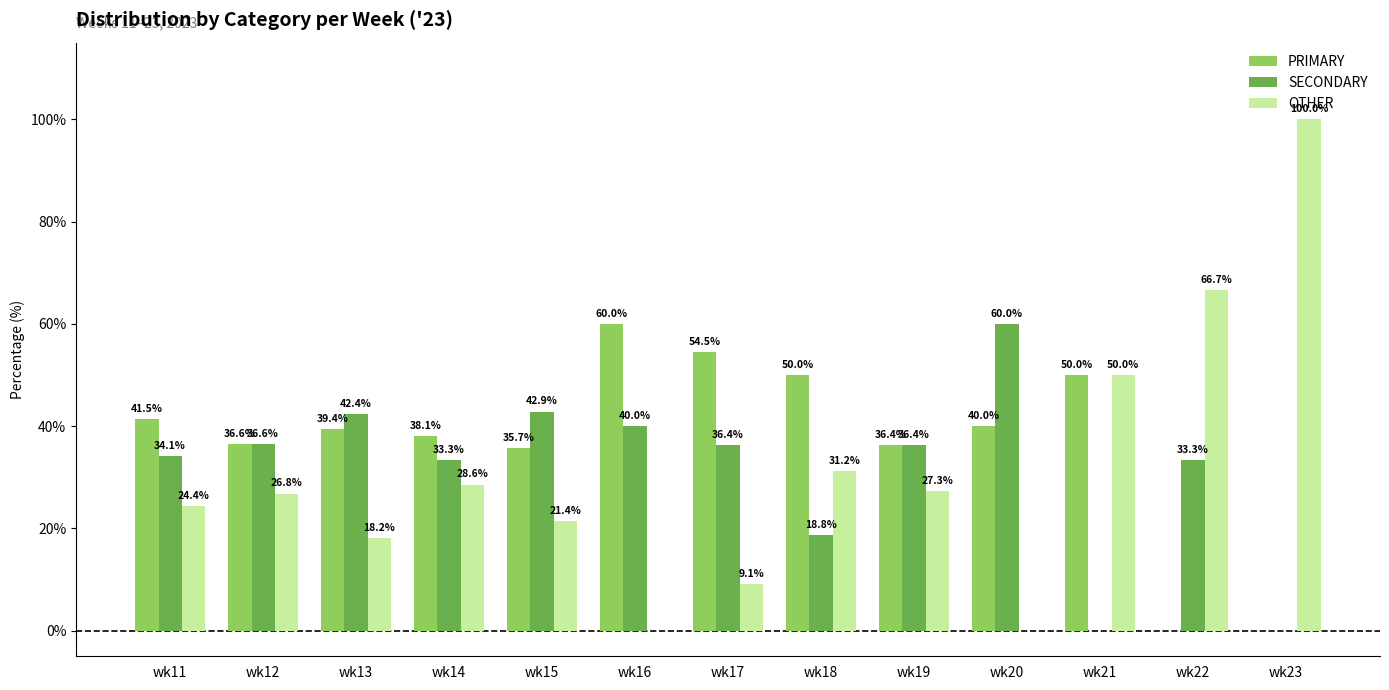

Where is PRIMARY nearest to the value 30?

wk15